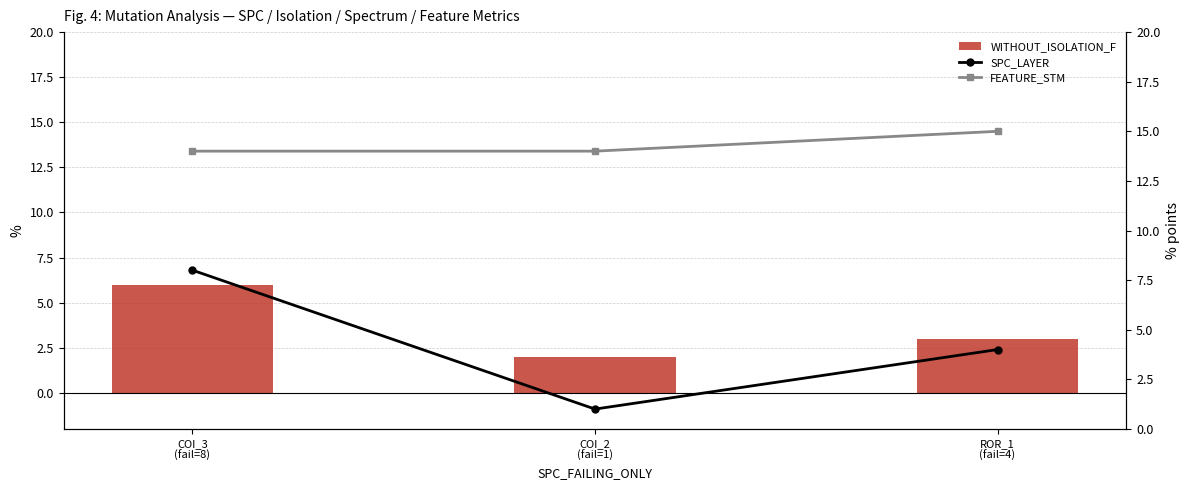

Which category has the lowest value across all series?

COI_2
(fail=1)